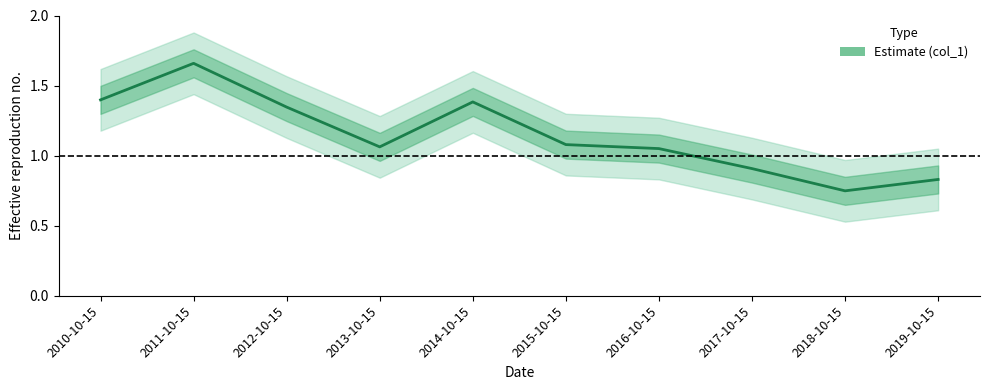

Is it true that the value at 2010-10-15 is 1.4?

True